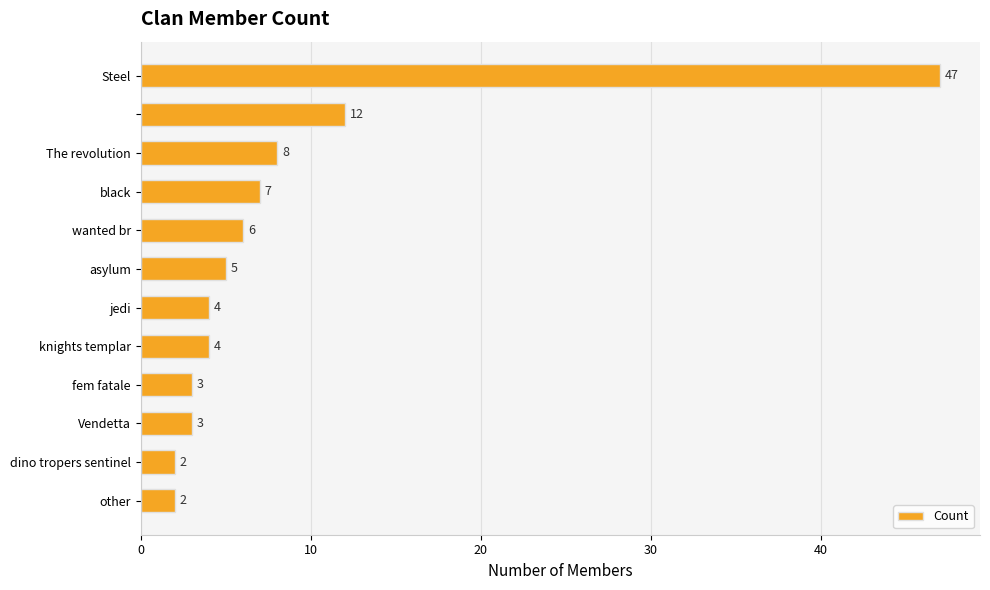

Are the bars grouped side by side (vs. stacked)?

No